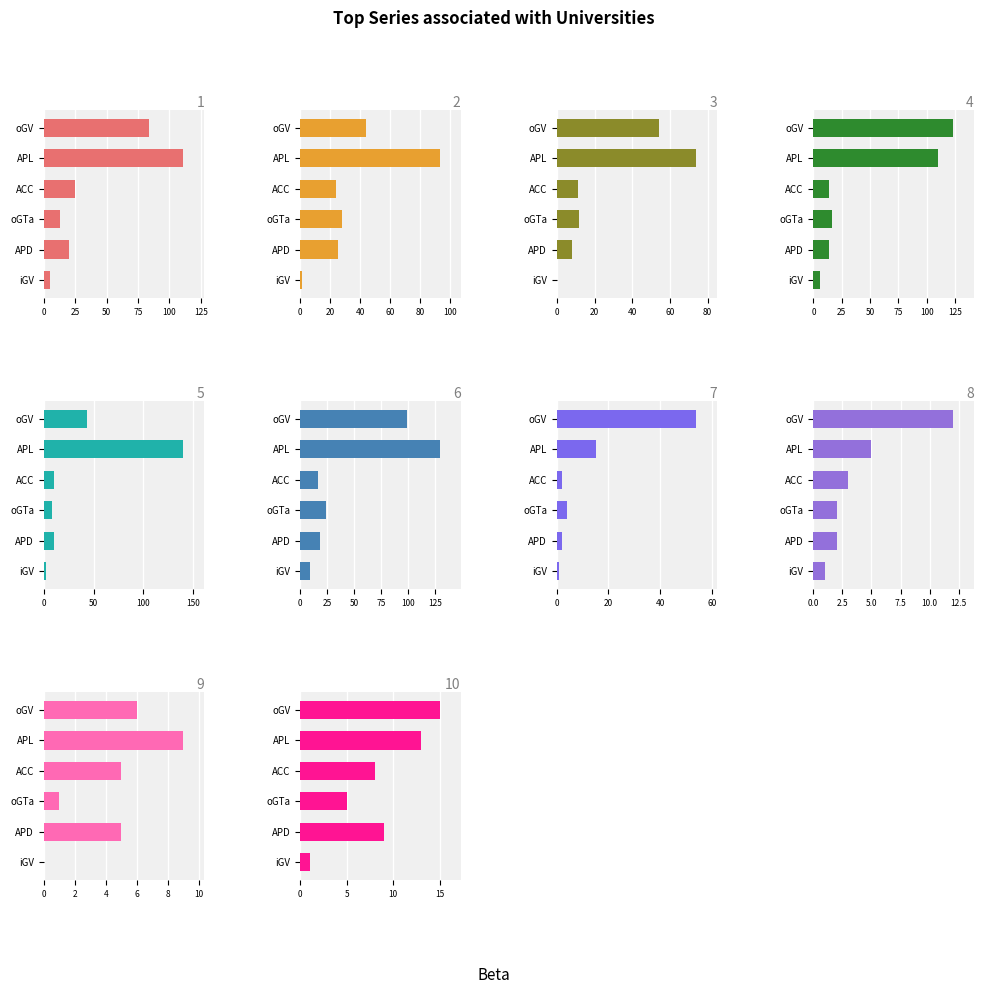

The value of oGTa at 0 is 13. True or false?

True